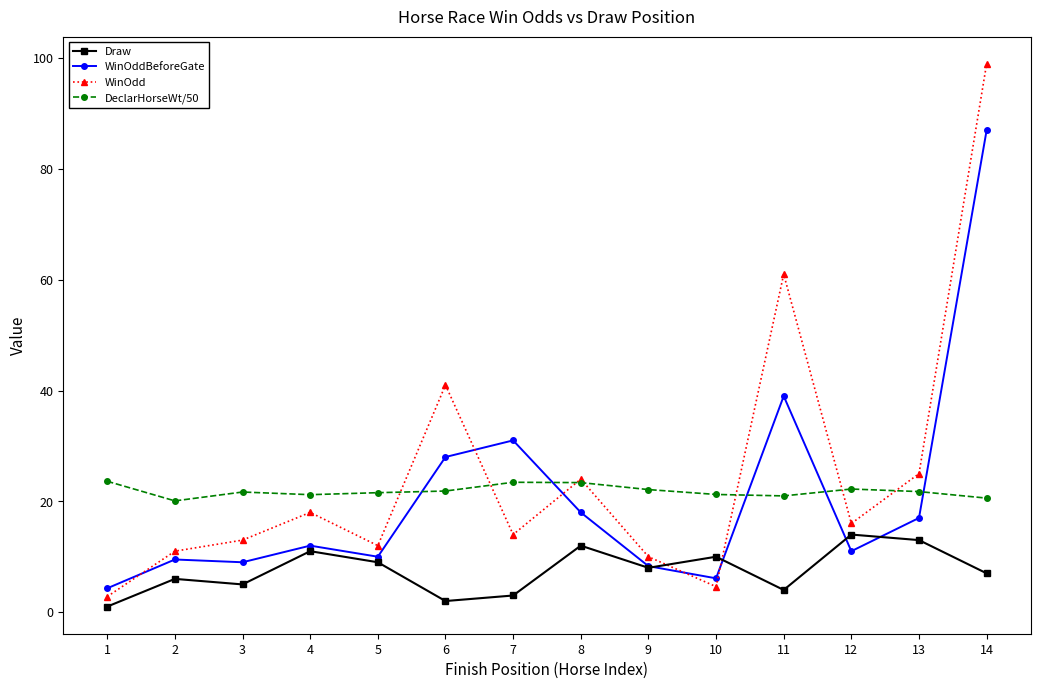

What are all the series names shown in the legend?

Draw, WinOddBeforeGate, WinOdd, DeclarHorseWt/50